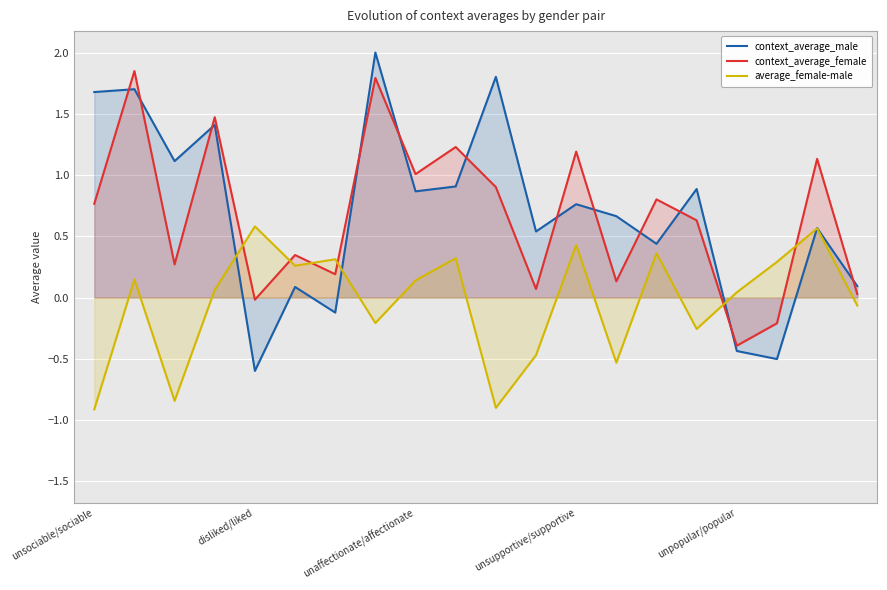

What is the label of the 6th point from the right?

14